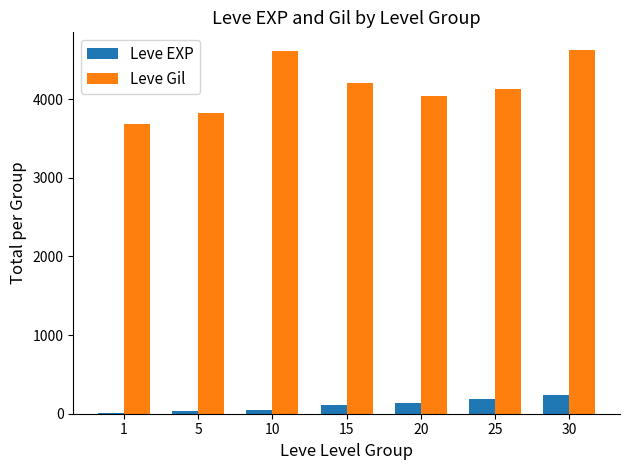

What is the sum of the Leve Gil values at 10 and 15?

8827